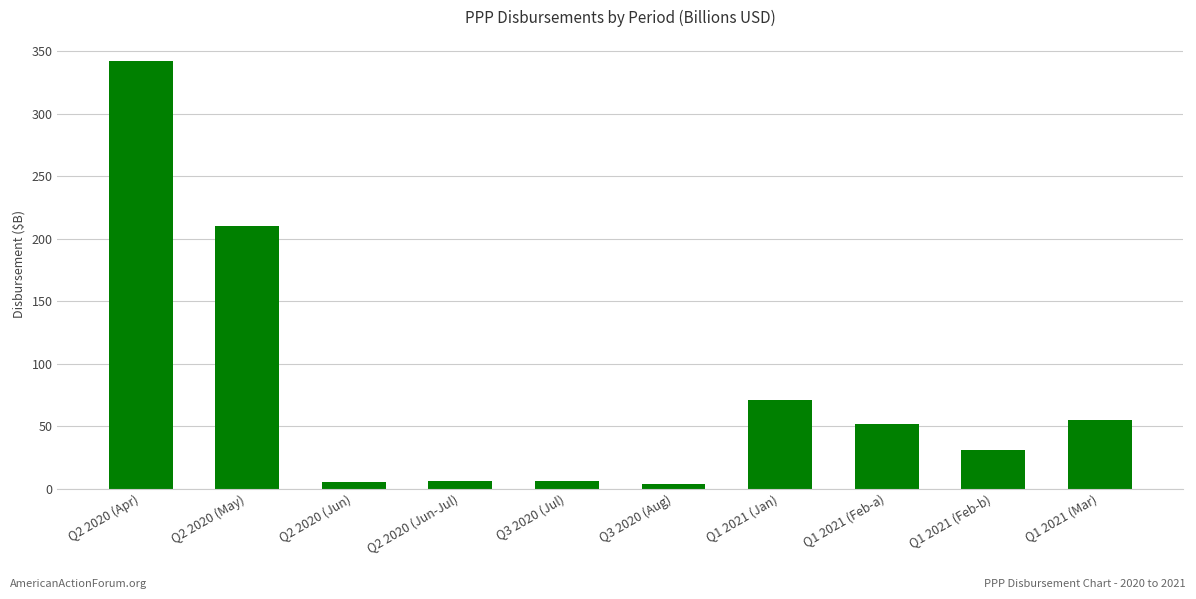

Are the bars grouped side by side (vs. stacked)?

No